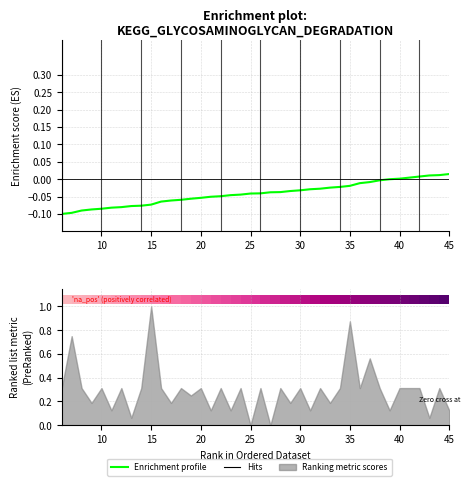

Reading right to left, what are all the values shown in this chart?

0.0	0.0	0.0	0.0	0.0	0.0	-0.0	-0.0	-0.0	-0.0	-0.0	-0.0	-0.0	-0.0	-0.0	-0.0	-0.0	-0.0	-0.0	-0.0	-0.0	-0.0	-0.0	-0.0	-0.1	-0.1	-0.1	-0.1	-0.1	-0.1	-0.1	-0.1	-0.1	-0.1	-0.1	-0.1	-0.1	-0.1	-0.1	-0.1